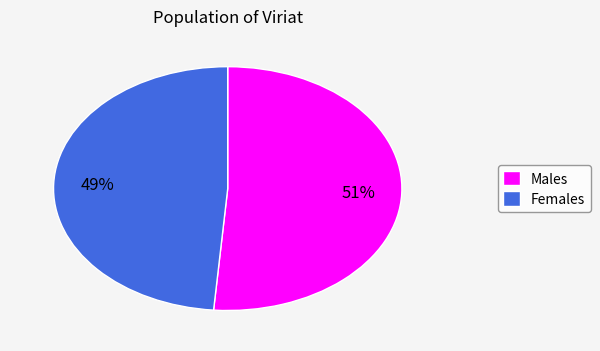

Does Females represent more than half of the total?

No